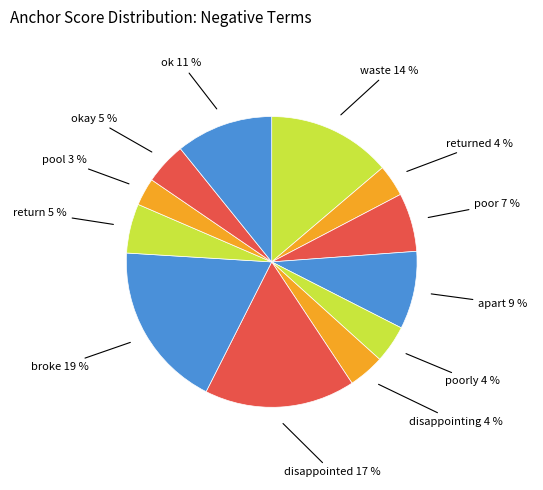

Approximately how many times larger is the value at returned compared to okay?

0.8